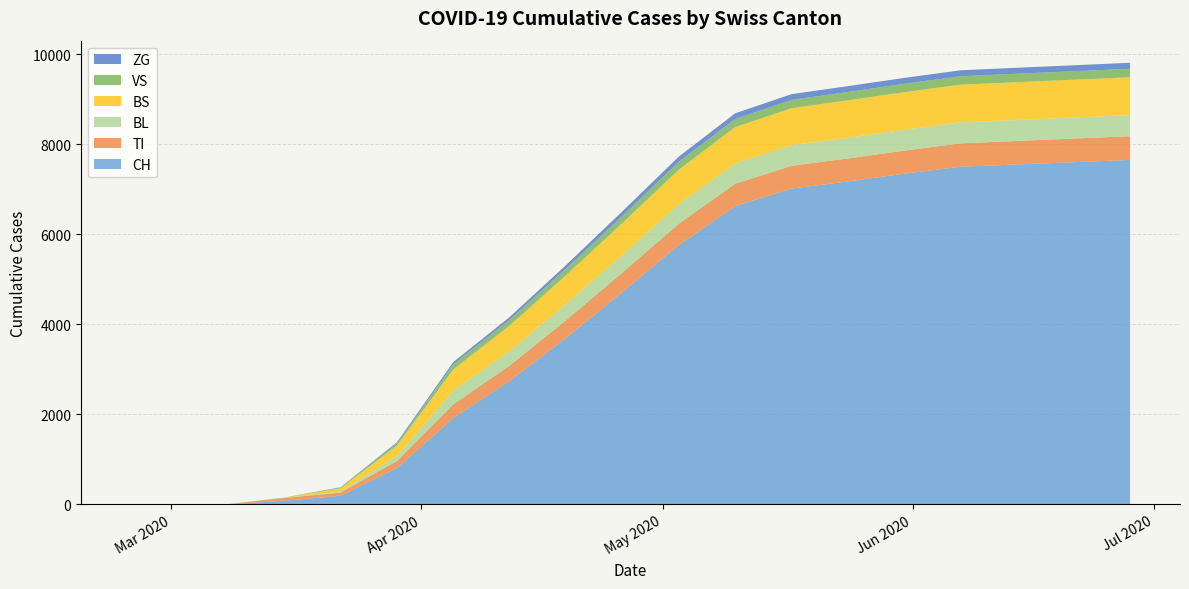

Reading left to right, transcribe all the data shown in this chart.

CH: 0	0	3	79	192	806	1921	2743	3700	4720	5765	6627	7015	7173	7345	7500	7550	7600	7650
TI: 0	0	0	61	70	155	271	350	405	440	480	500	510	515	520	525	528	530	532
BL: 0	0	0	5	21	115	240	320	380	420	450	460	462	463	464	465	466	467	468
BS: 0	0	0	0	73	228	470	620	700	760	800	820	830	835	838	840	841	842	843
VS: 0	0	0	6	19	54	120	180	230	270	300	315	320	322	324	325	326	327	328
ZG: 0	0	0	0	5	12	40	65	90	110	125	130	132	133	134	135	136	137	138